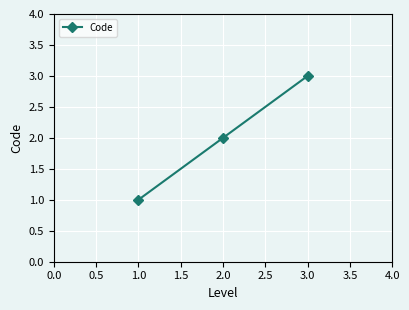

The value at 3.0 is 1. True or false?

False